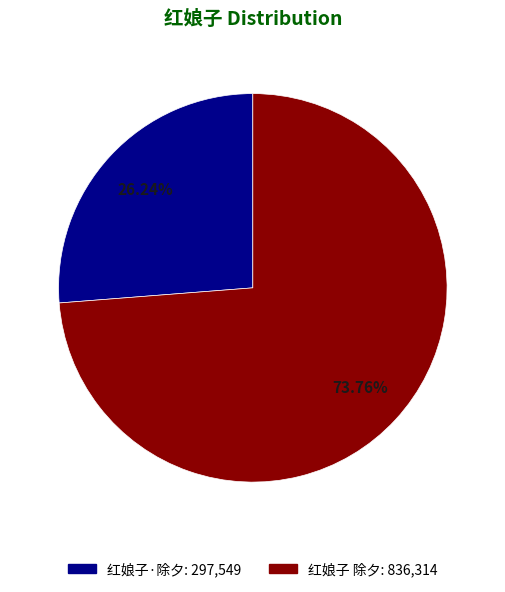

Count the number of slices in the pie.

2